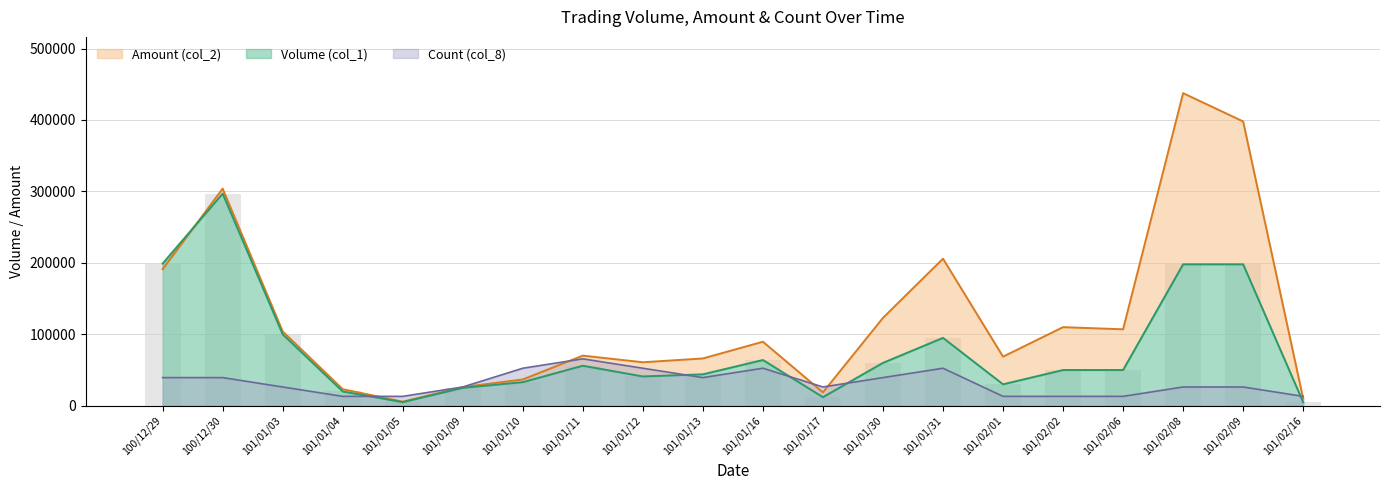

Which series has the largest total across all categories?

Amount (col_2)